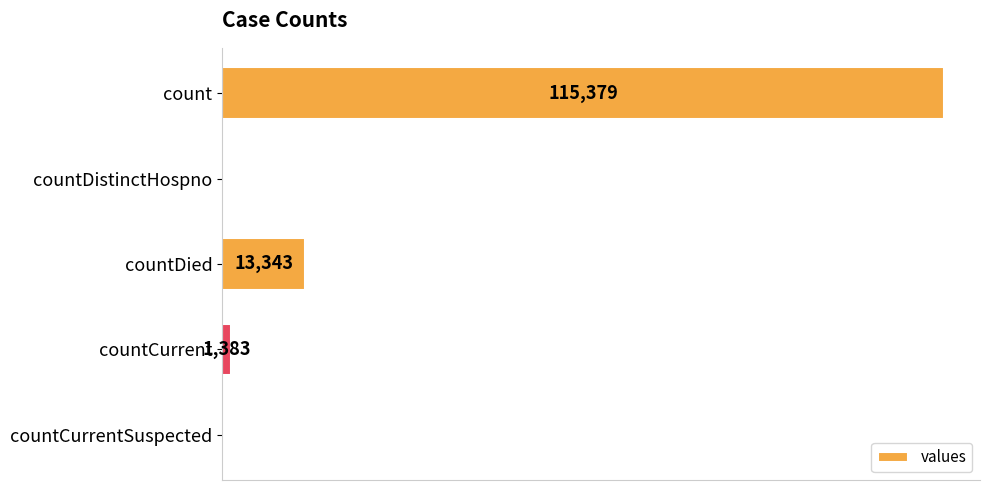

Between countDied and countCurrentSuspected, which is larger?

countDied